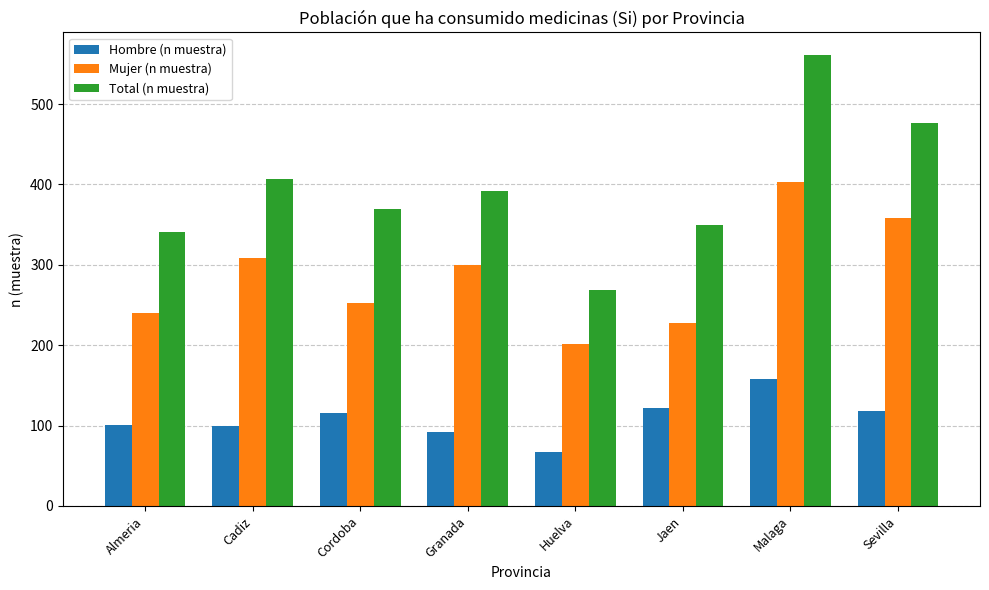

Are the bars horizontal?

No